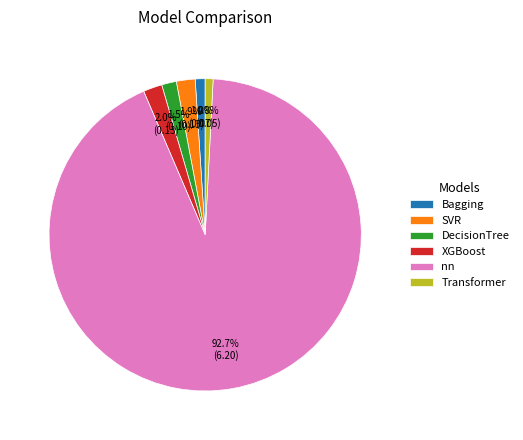

The Bagging slice represents 1% of the pie. True or false?

True